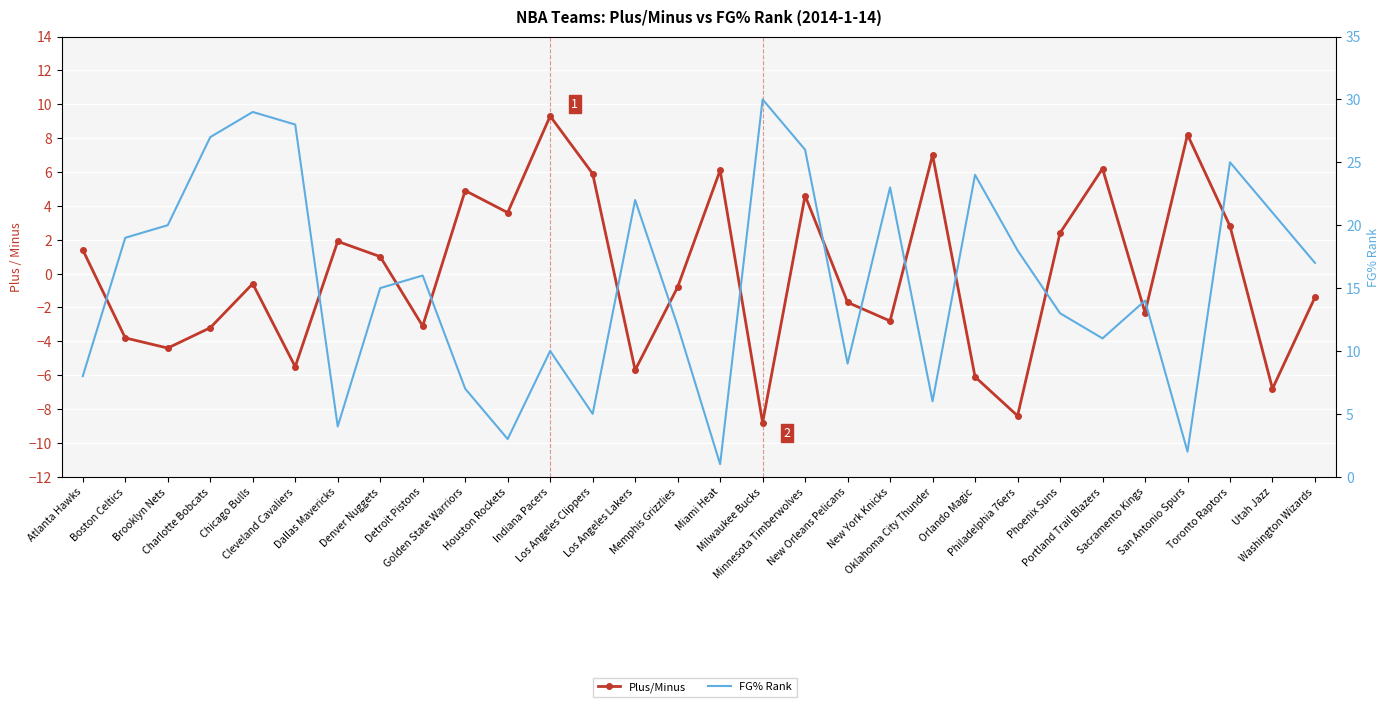

What is the difference between the maximum and minimum values in the FG% Rank series?

29.0